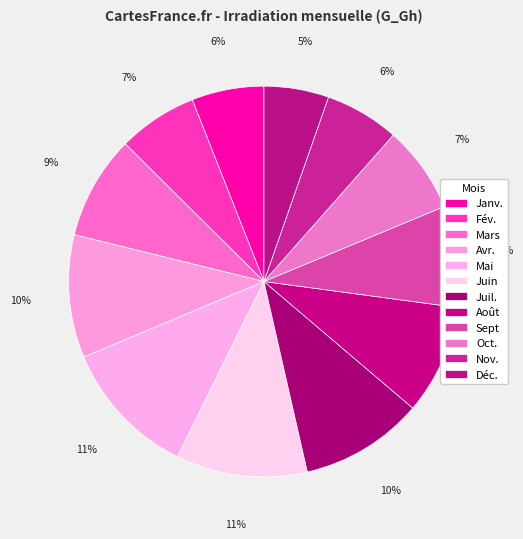

How many slices are in this pie chart?

12